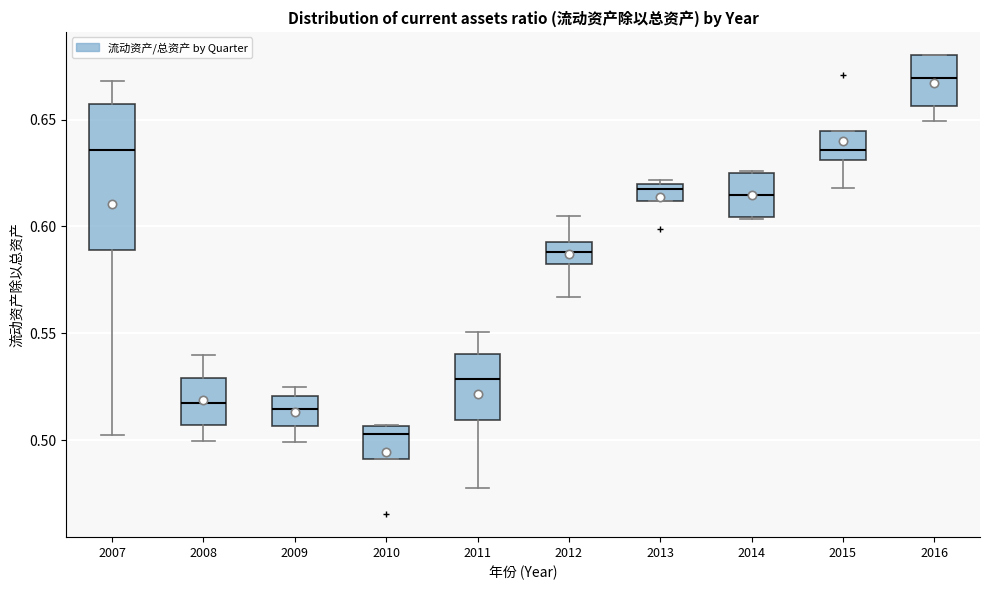

Which box has the lowest median line?

2010